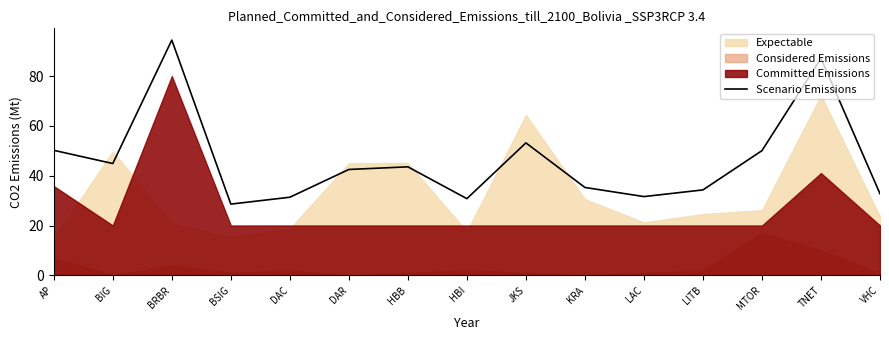

How many data points are above 42?

8